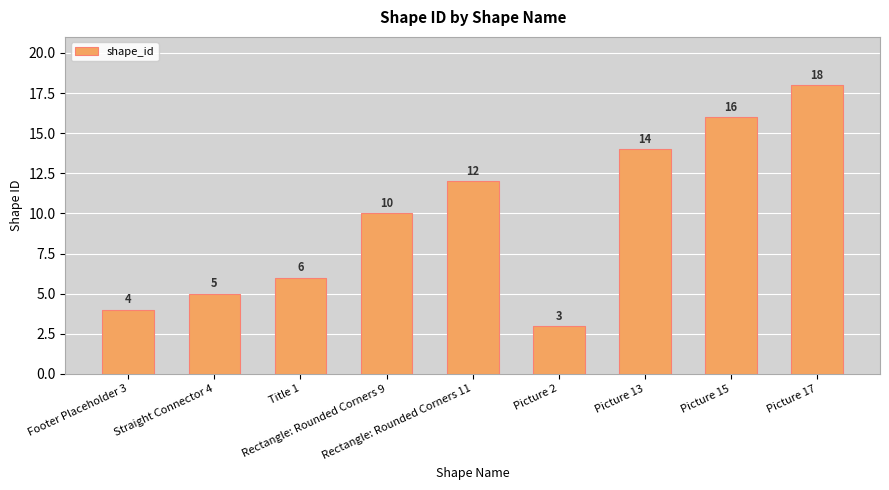

The chart shows a value of 6 at Footer Placeholder 3. True or false?

False